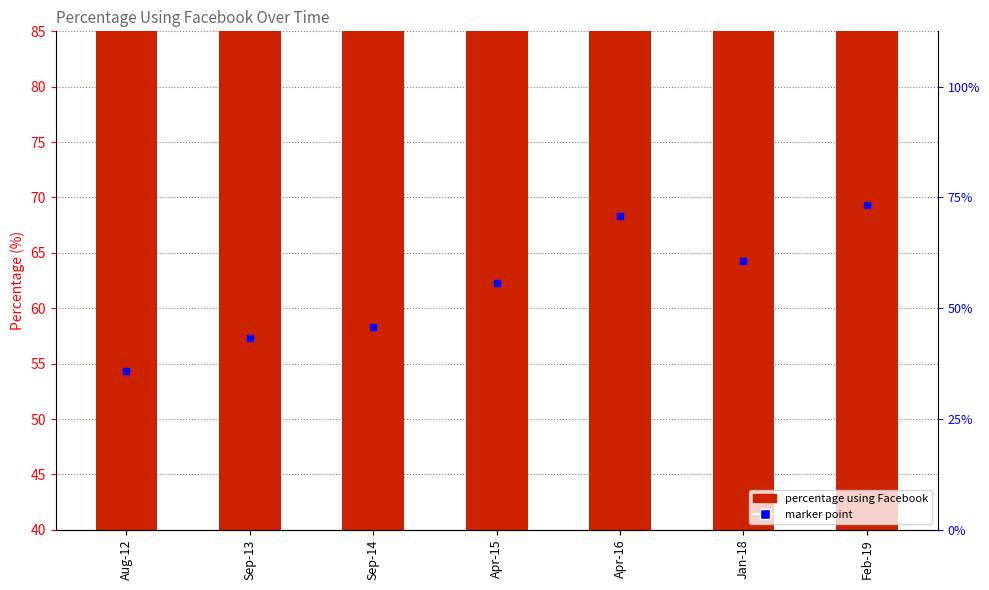

What is the label of the 5th bar from the right?

Sep-14